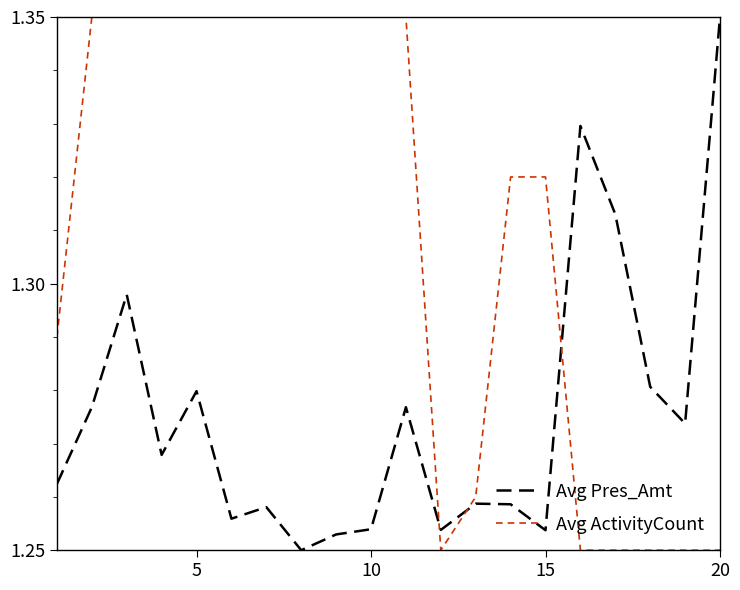

What is the difference between the second highest and second lowest values in the Avg Pres_Amt series?

0.1